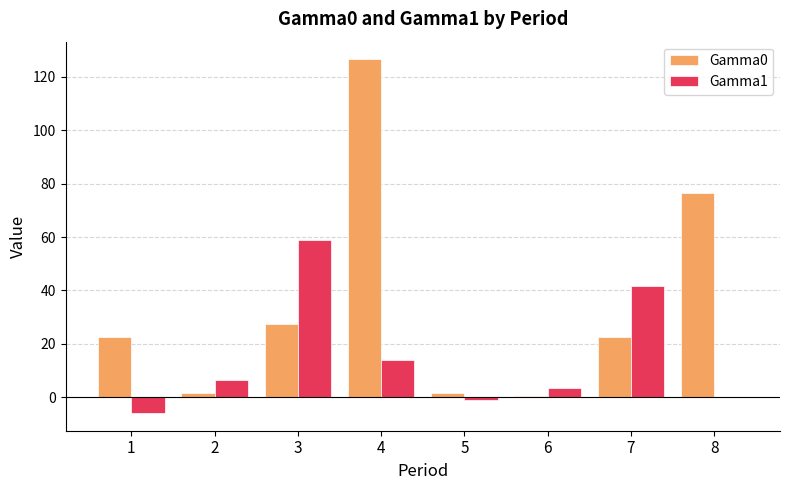

Count the number of categories in the chart.

8